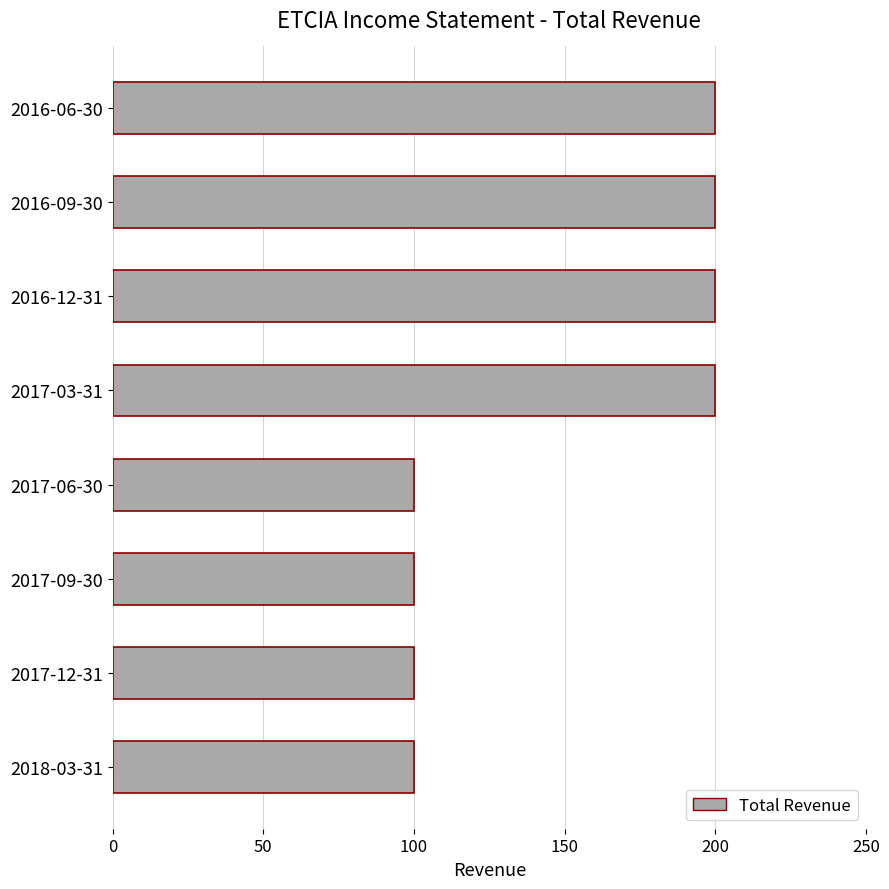

What is the smallest value displayed?

100